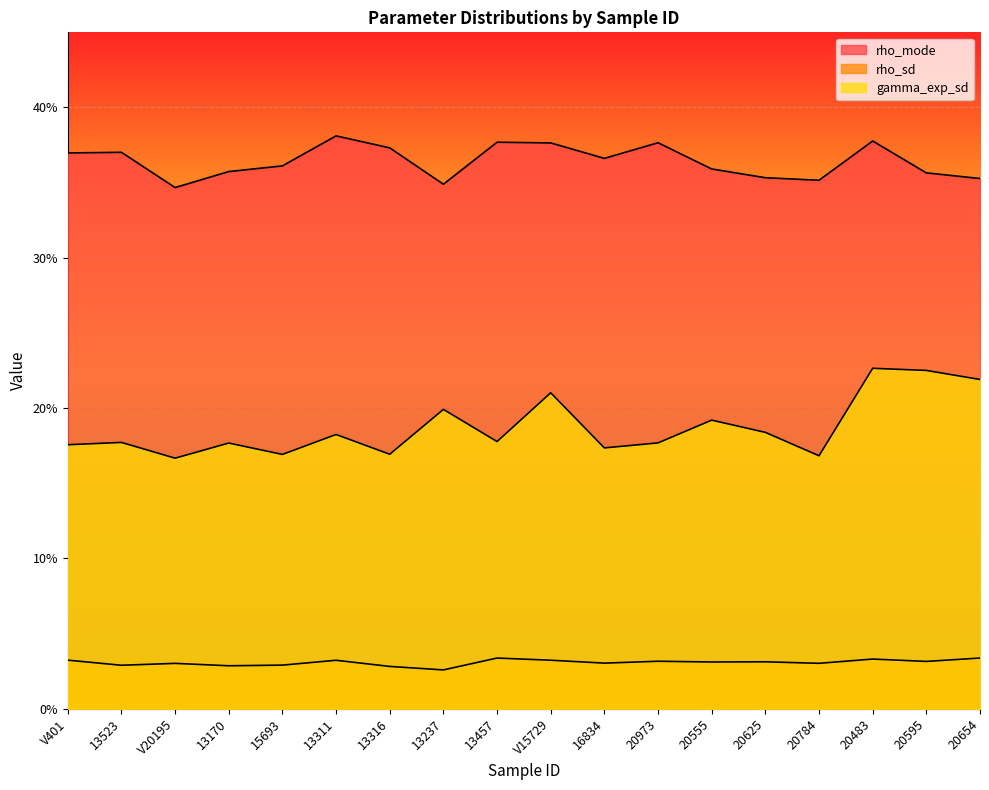

The value of rho_mode at 20483 is 0.4. True or false?

True